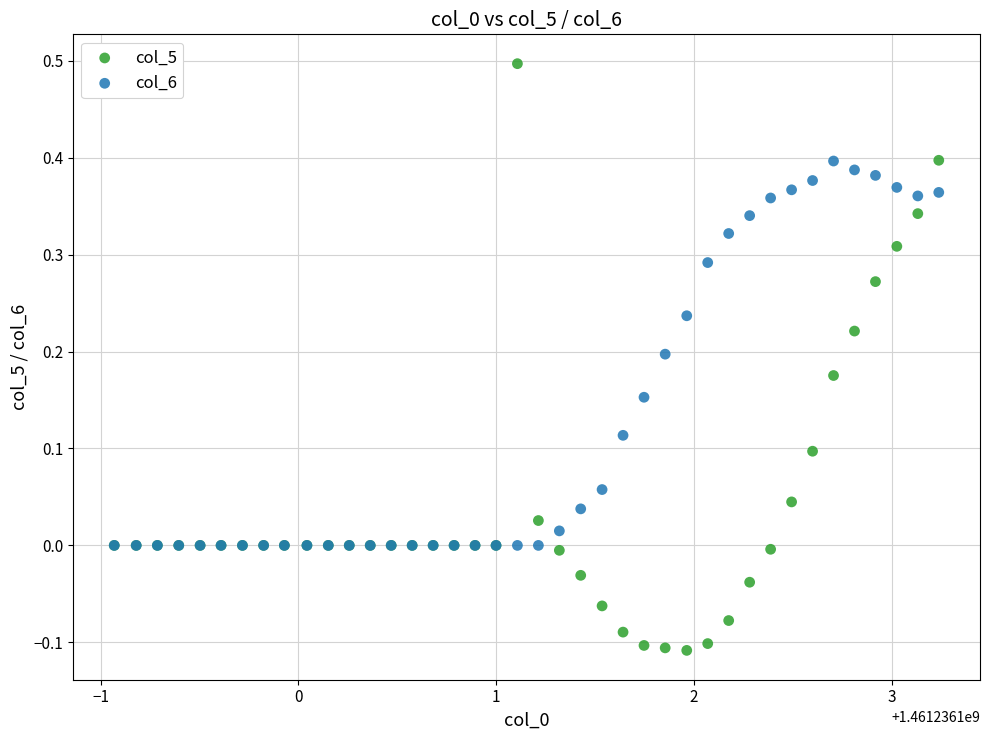

Which series reaches the minimum Y coordinate?

col_5